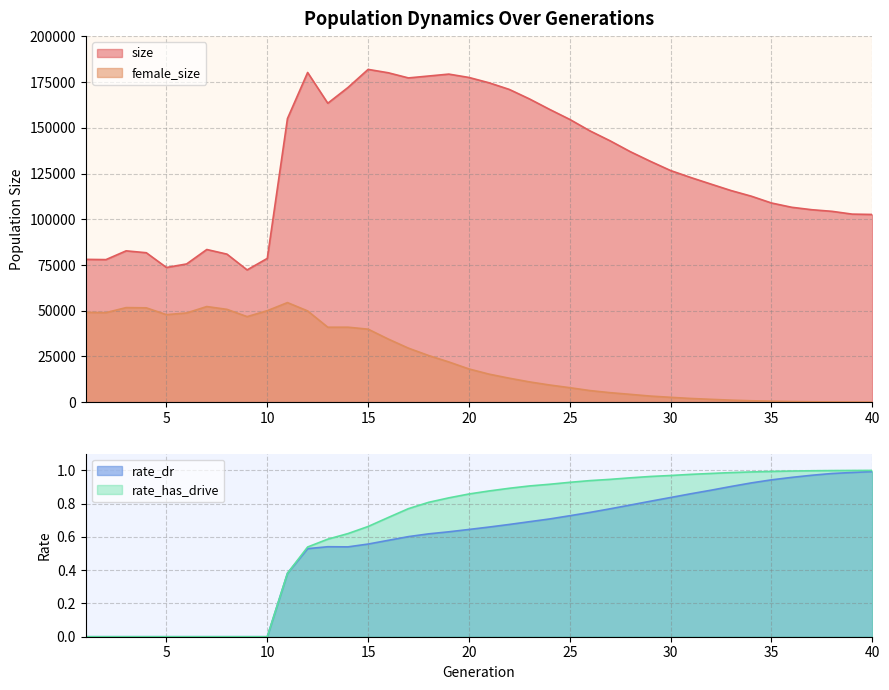

Rank the categories by size value from highest to lowest.

15, 12, 16, 19, 18, 20, 17, 21, 14, 22, 23, 13, 24, 11, 25, 26, 27, 28, 29, 30, 31, 32, 33, 34, 35, 36, 37, 38, 39, 40, 7, 3, 4, 8, 10, 1, 2, 6, 5, 9